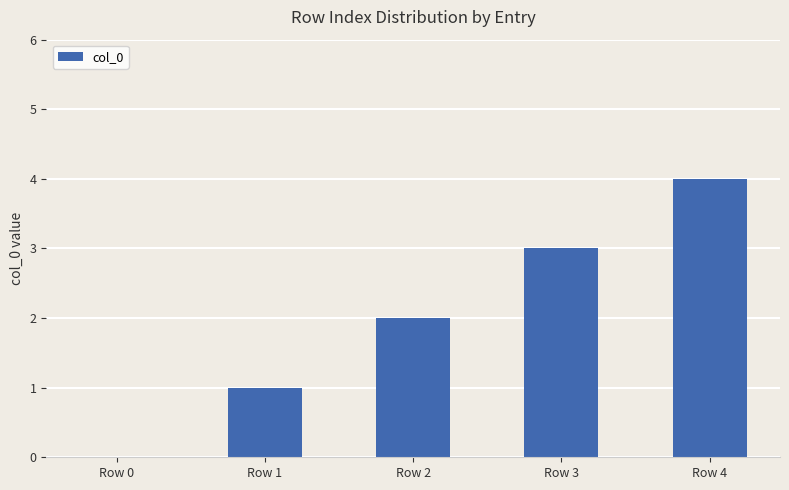

What is the sum of the values at Row 0 and Row 3?

3